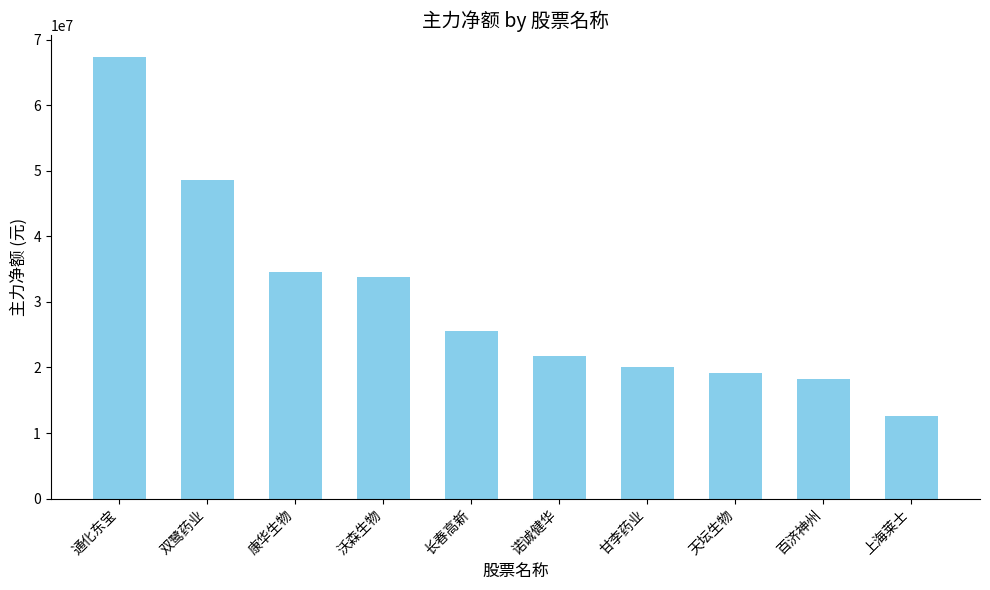

What is the label of the 8th bar from the right?

康华生物